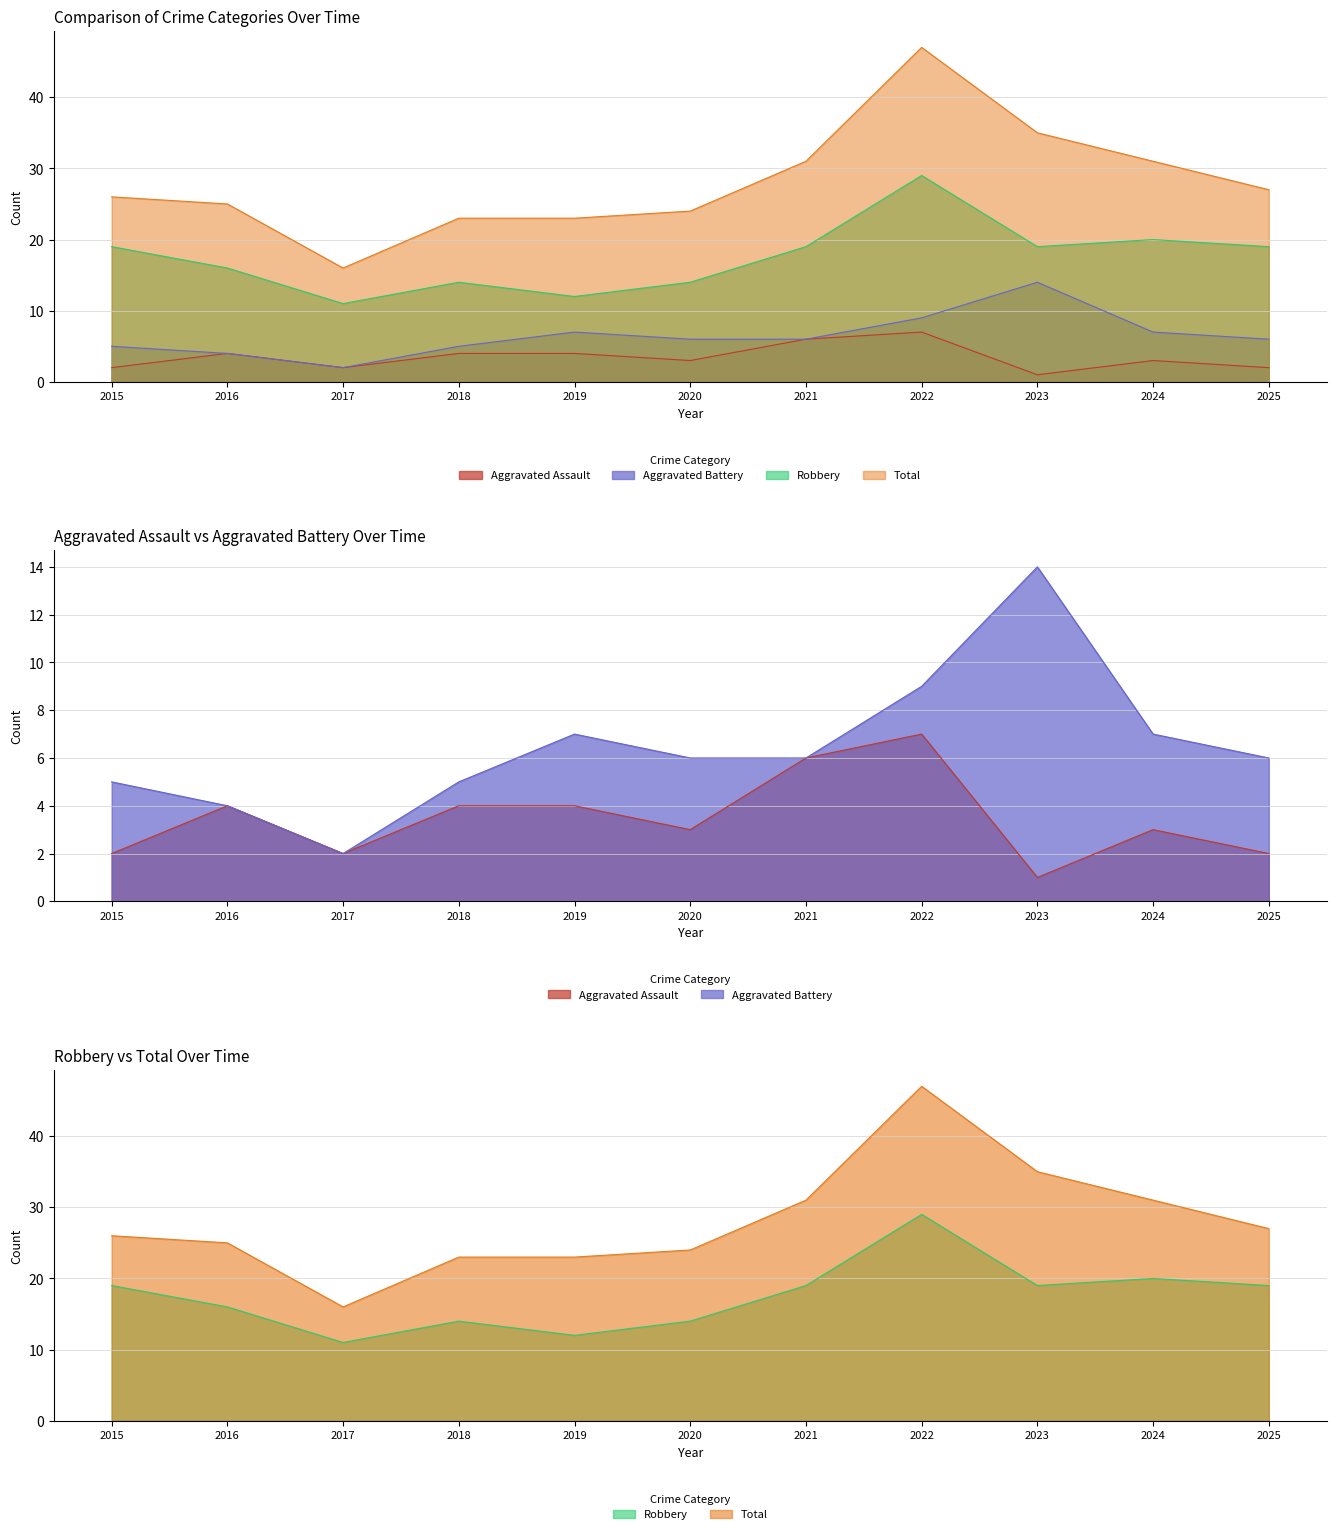

Rank the series by their maximum value, from lowest to highest.

Aggravated Assault, Aggravated Battery, Robbery, Total